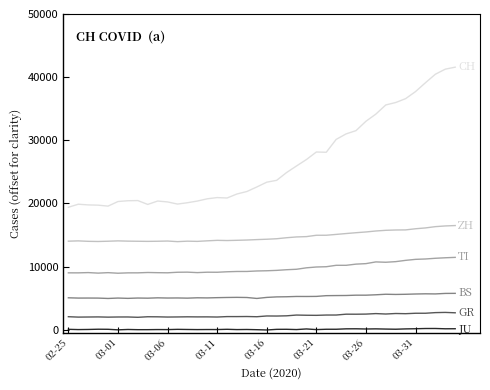

Is this an area chart (filled region under the line)?

No